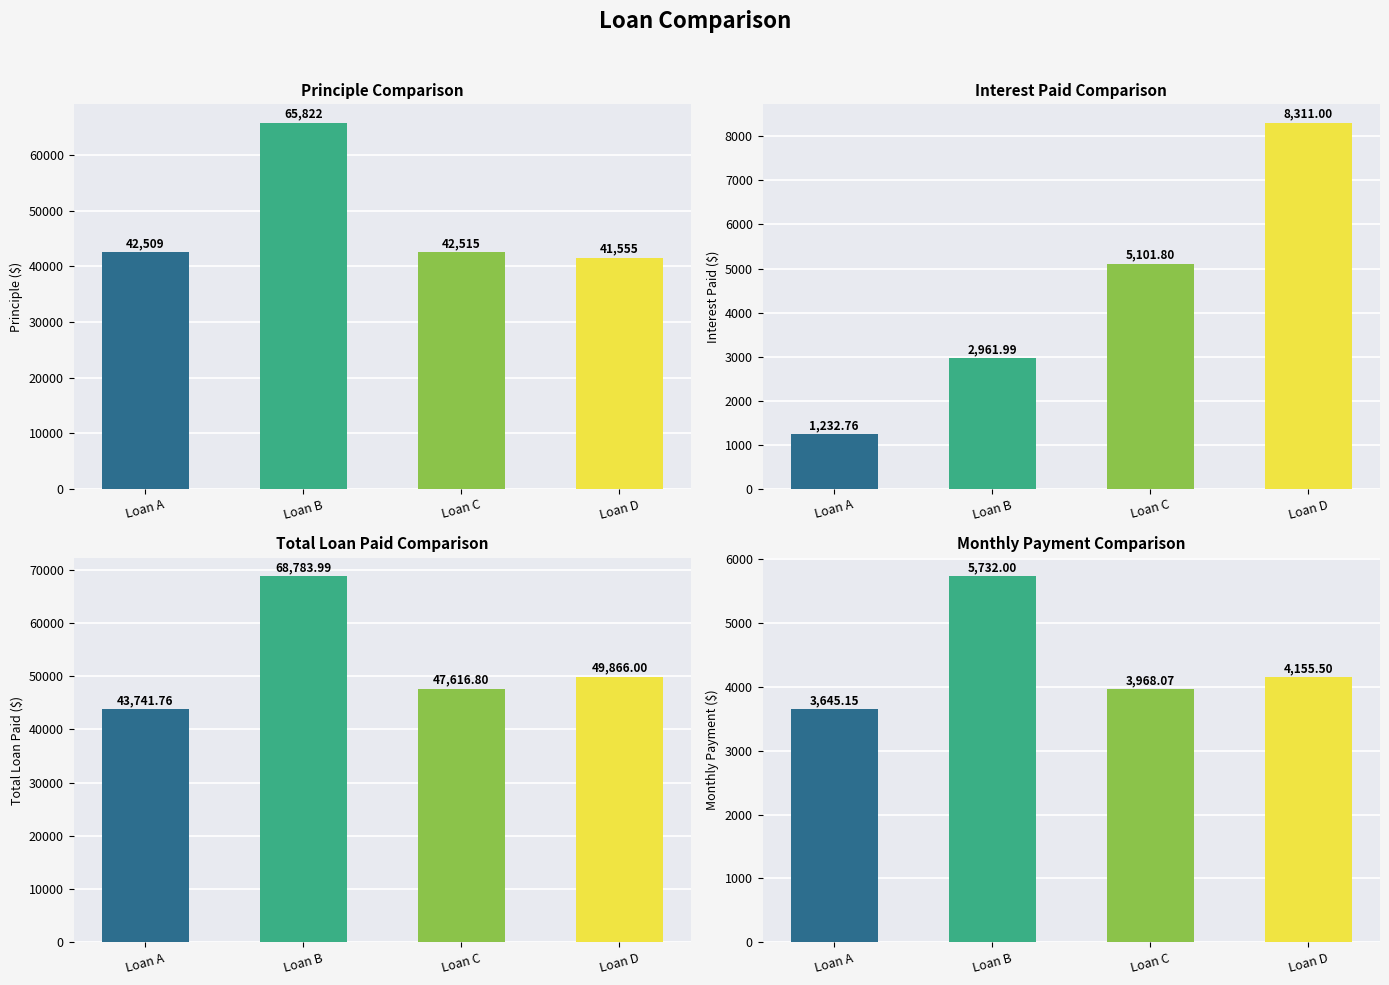

How many groups of bars are there?

4